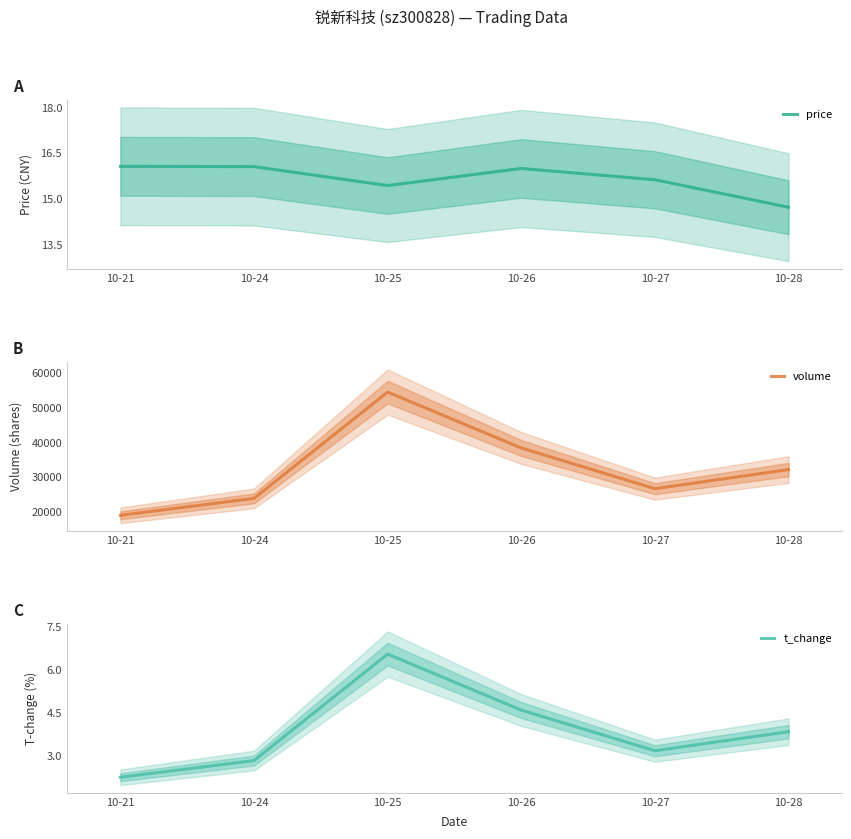

Between 10-25 and 10-26, which series saw the biggest shift?

volume